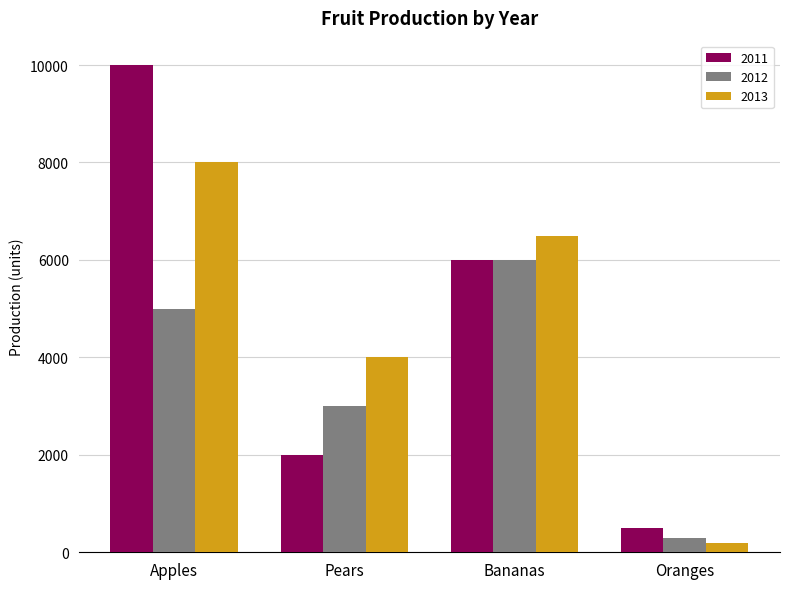

What position from the right is Pears?

3